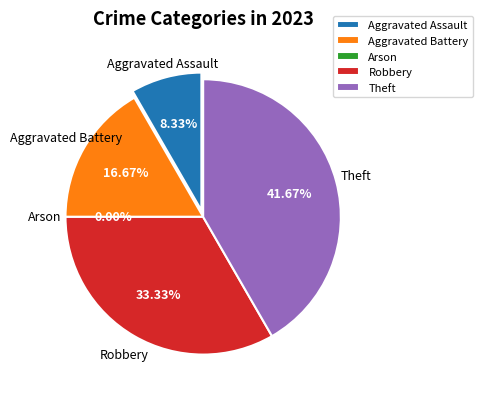

Which slice is the smallest?

Arson